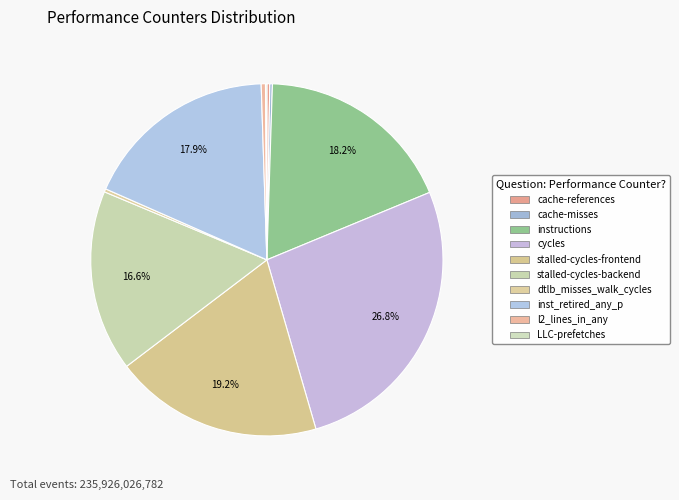

What is the change in value from cycles to stalled-cycles-frontend?

-17931731864